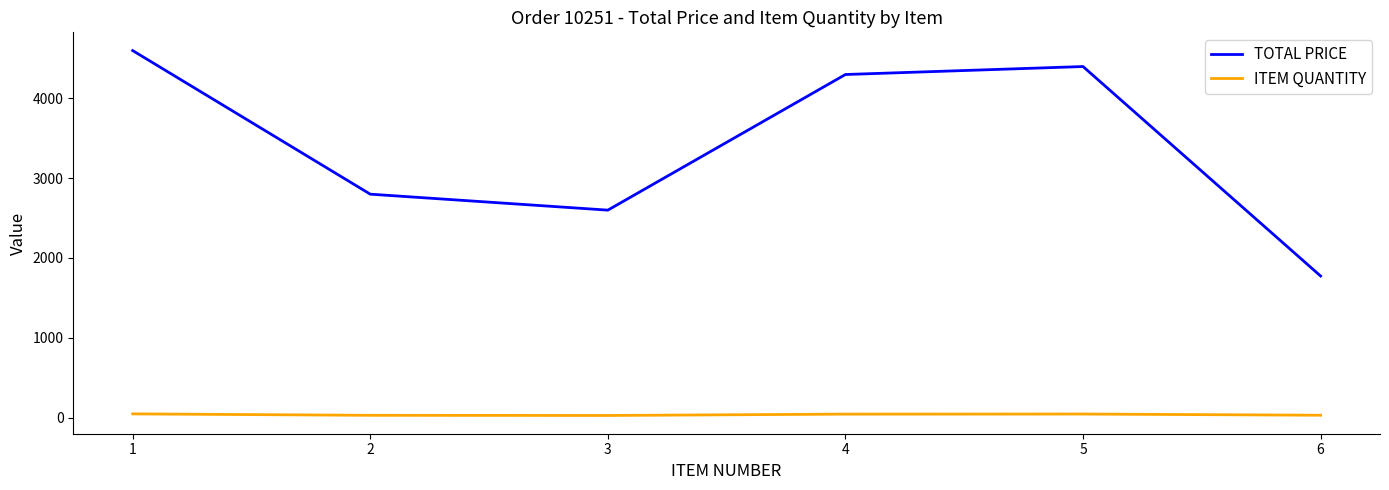

True or false: TOTAL PRICE and ITEM QUANTITY cross at least once.

False